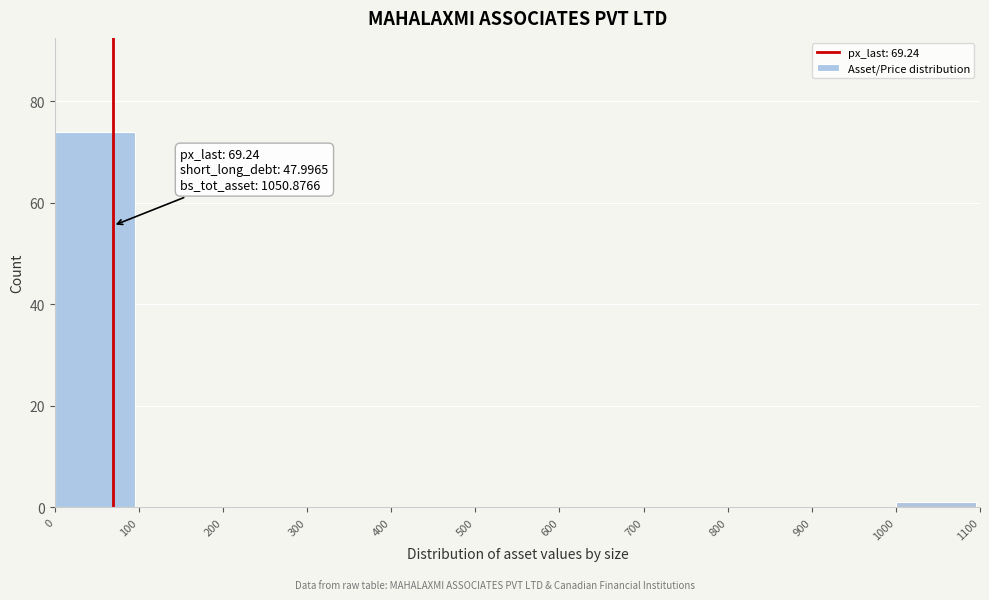

Which range on the x-axis has the tallest bar?

0 to 100